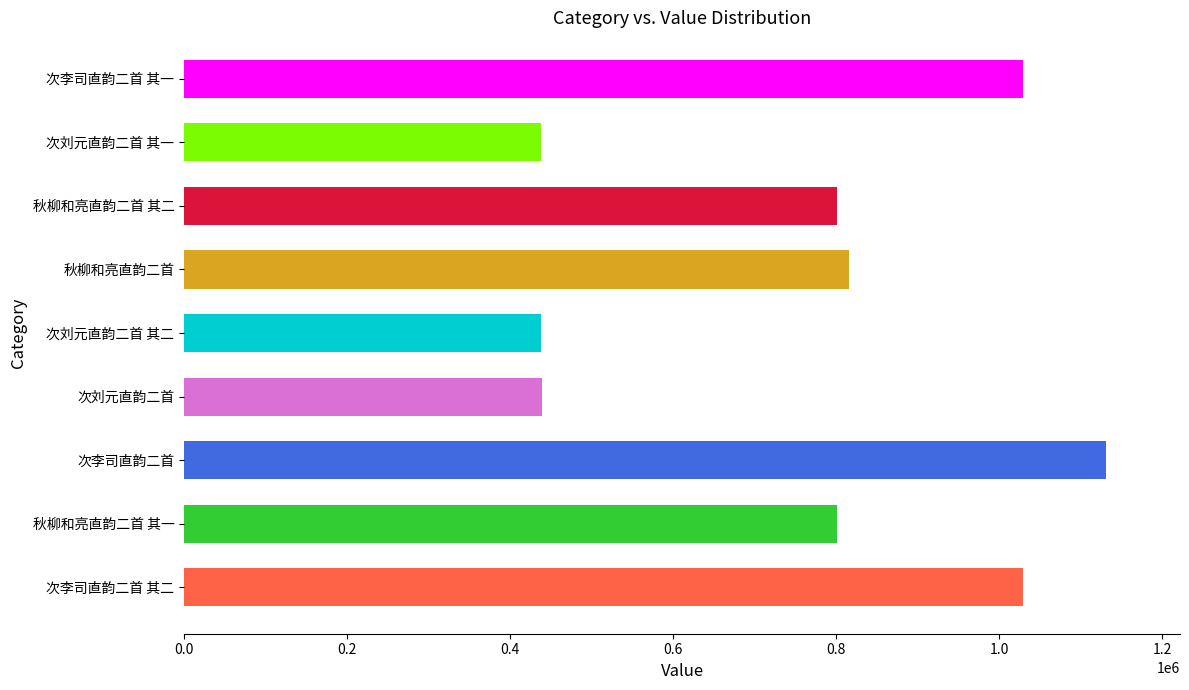

What is the sum of the values at 次李司直韵二首 其一 and 秋柳和亮直韵二首?

1845185